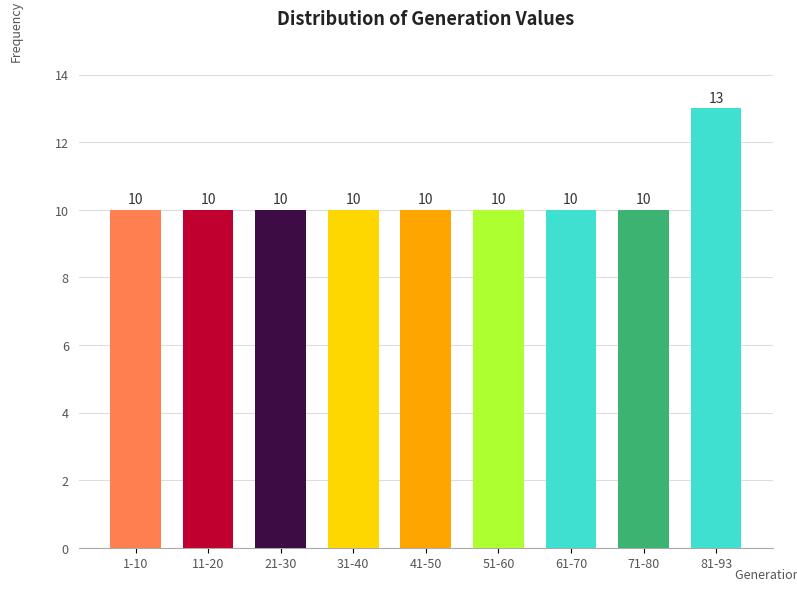

Reading left to right, extract all data points from this chart.

1-10=10	11-20=10	21-30=10	31-40=10	41-50=10	51-60=10	61-70=10	71-80=10	81-93=13